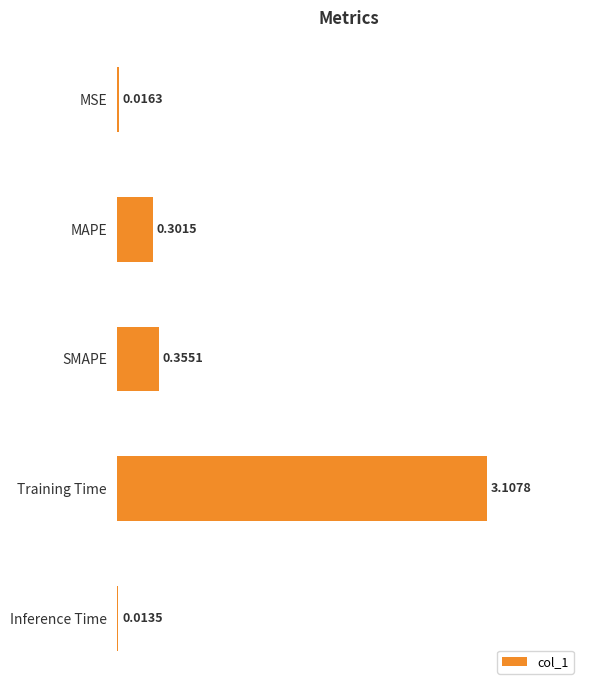

What is the label of the 3rd bar from the bottom?

SMAPE